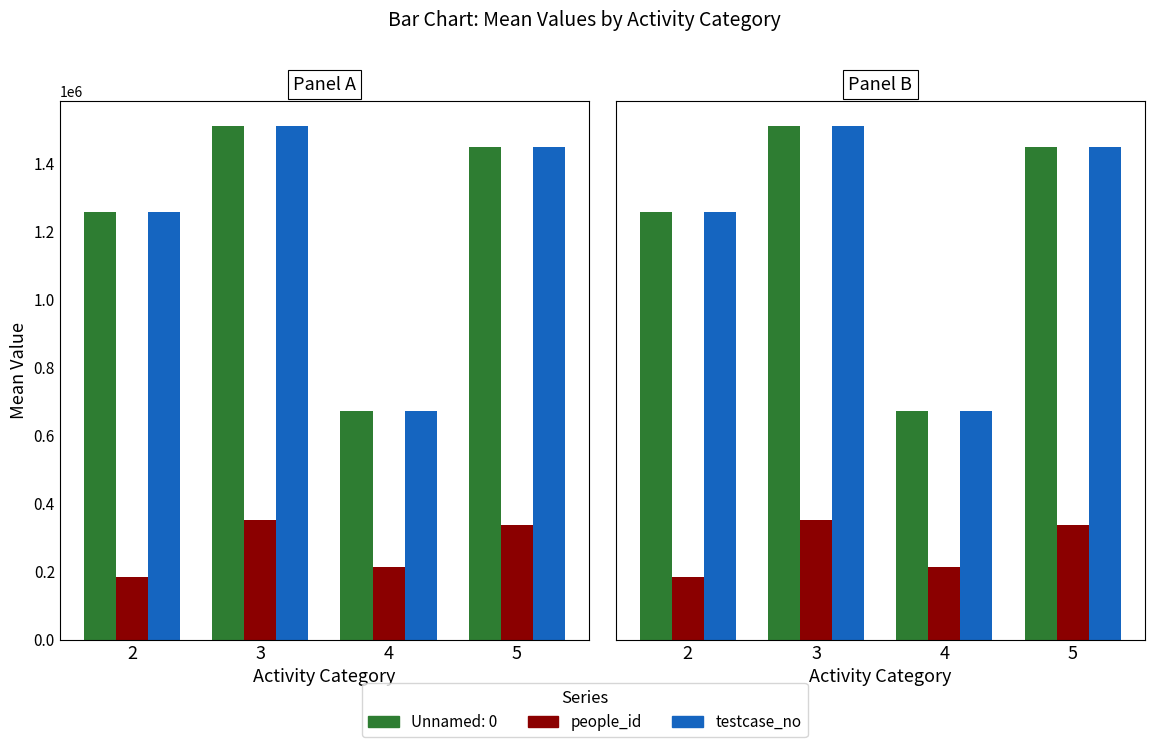

What are all the series names shown in the legend?

people_id, testcase_no